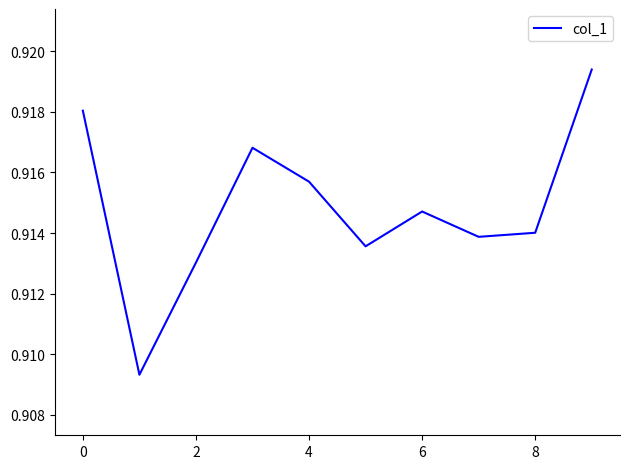

What is the smallest value displayed?

0.9